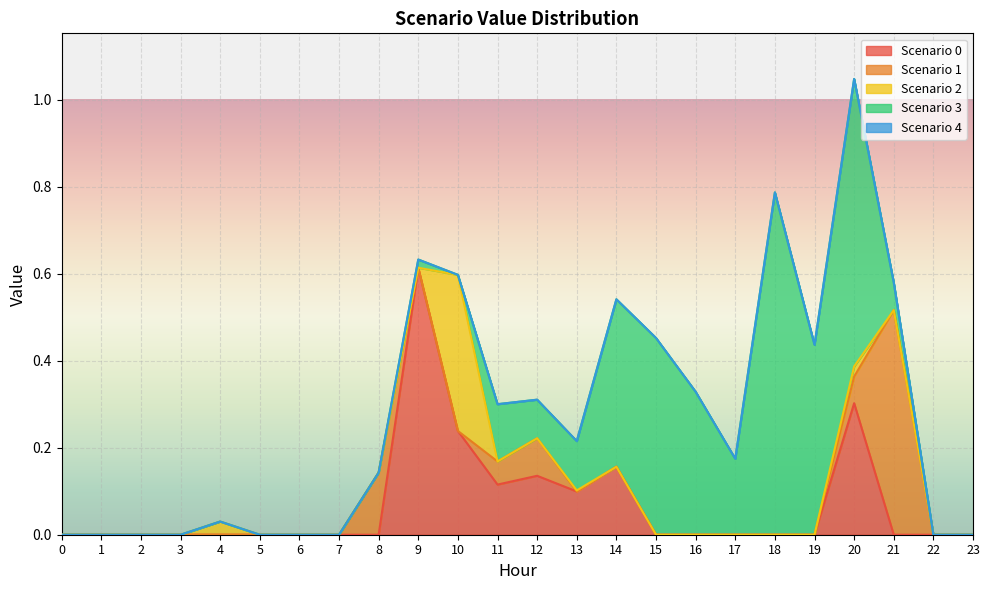

Which series has the largest total across all categories?

Scenario 3